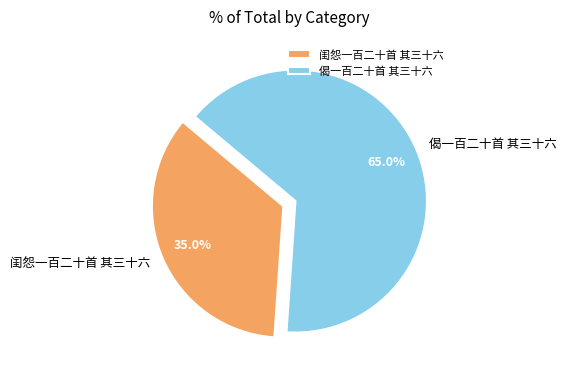

What percentage is the 偈一百二十首 其三十六 slice, to the nearest percent?

65%